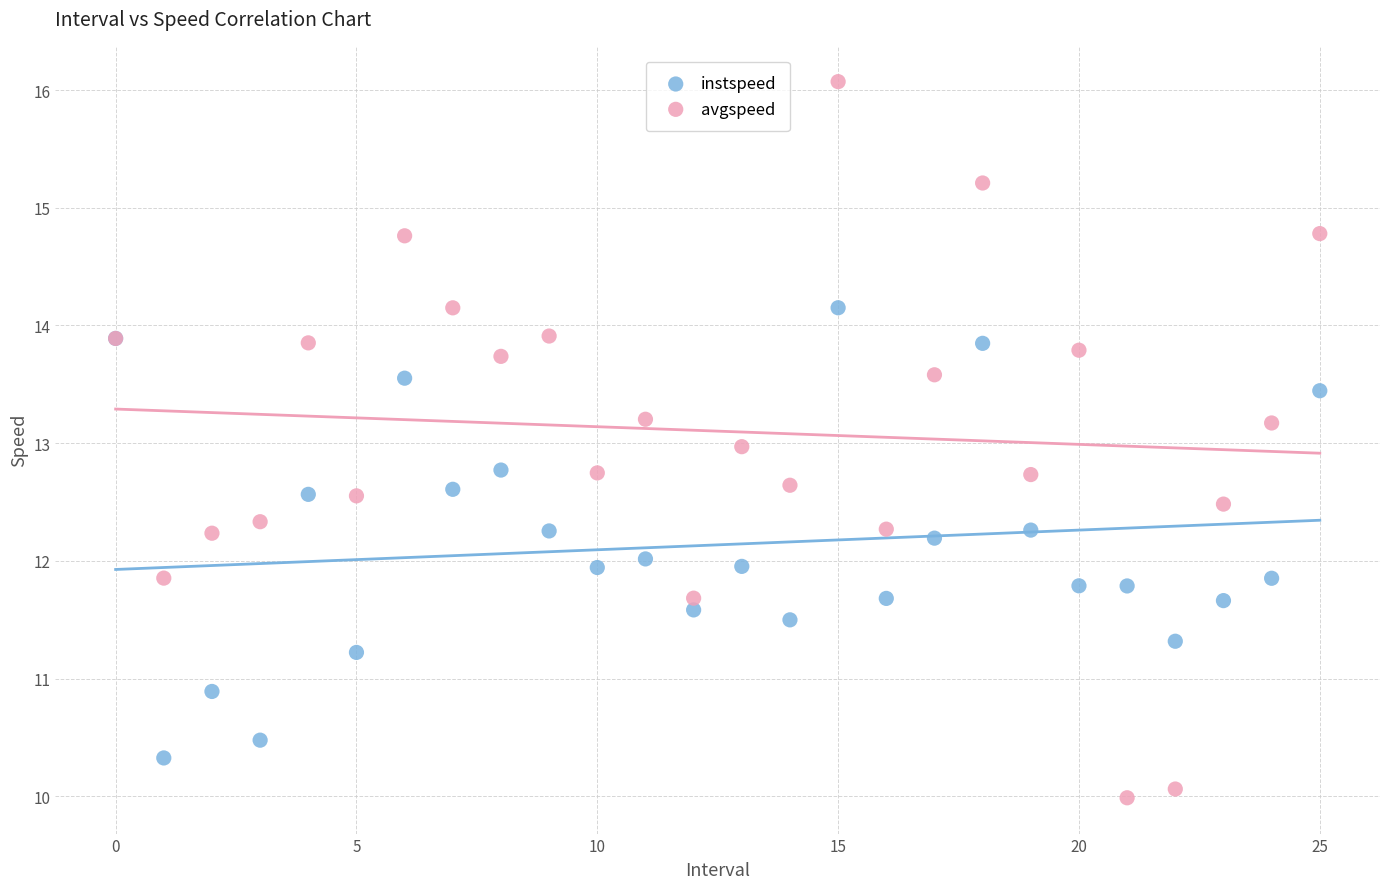

What are all the series names shown in the legend?

instspeed, avgspeed